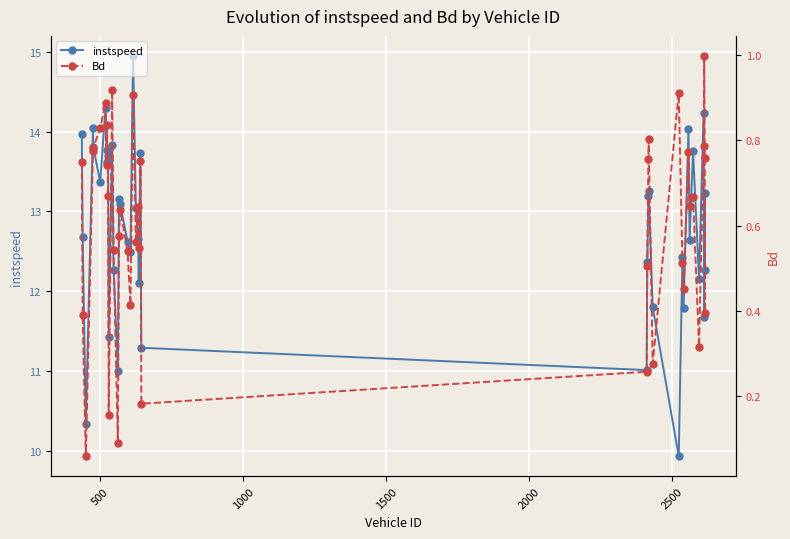

How many data points does each series have?

40